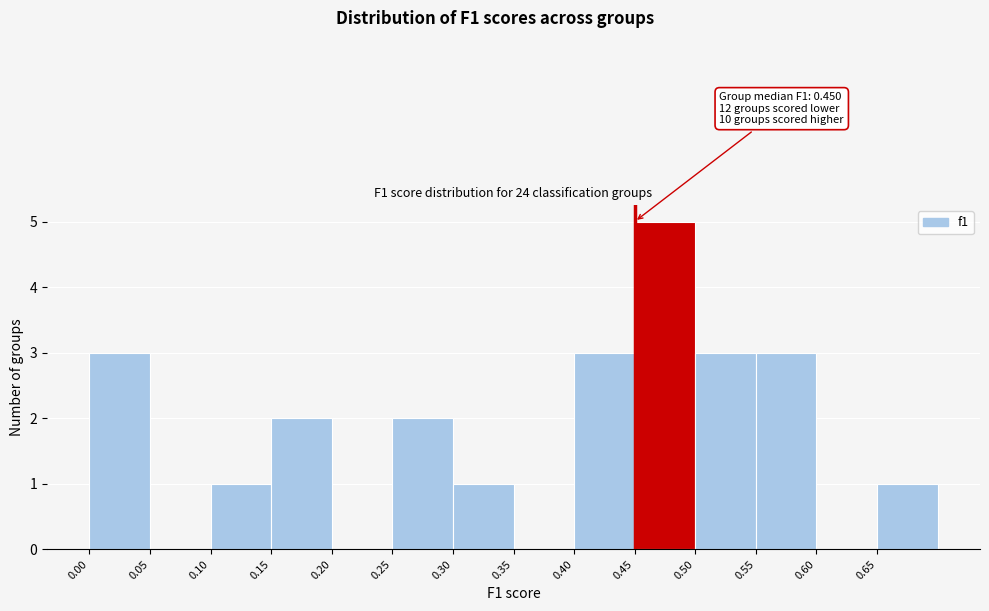

Which range on the x-axis has the tallest bar?

0.45 to 0.50